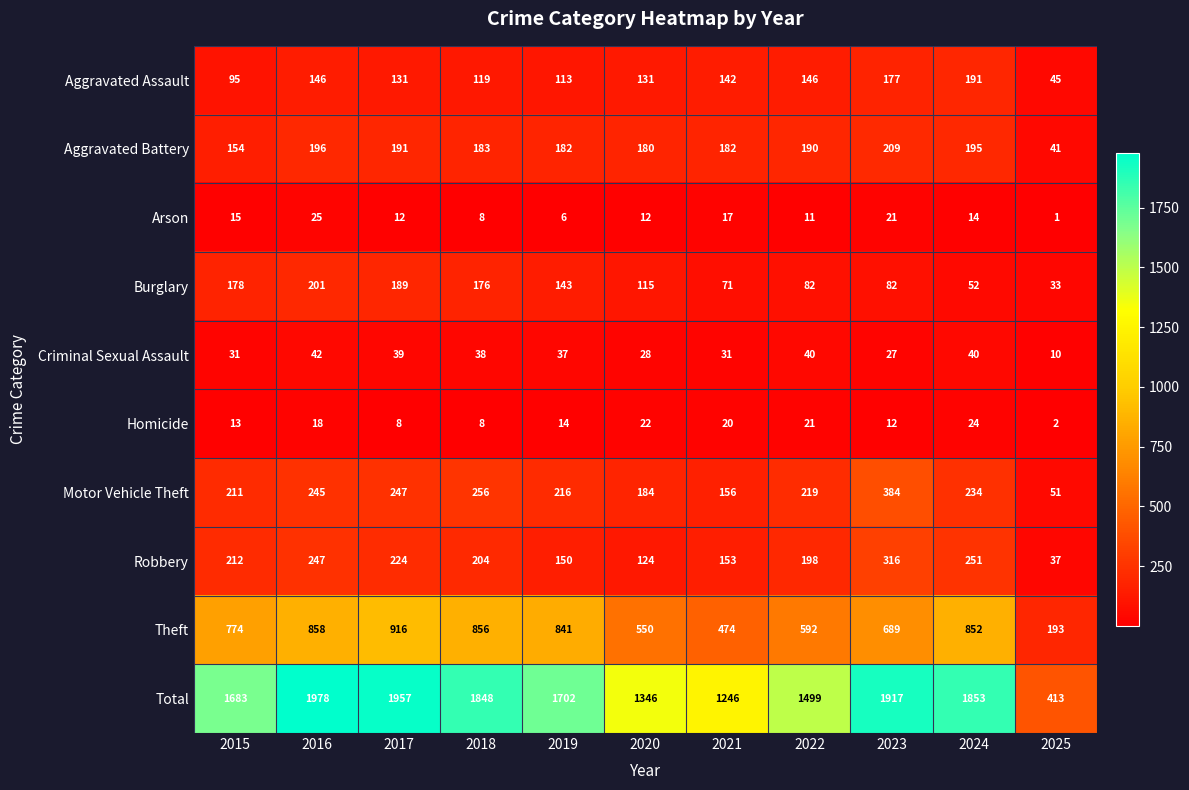

What is the difference between the highest and lowest values at 2017?

1949